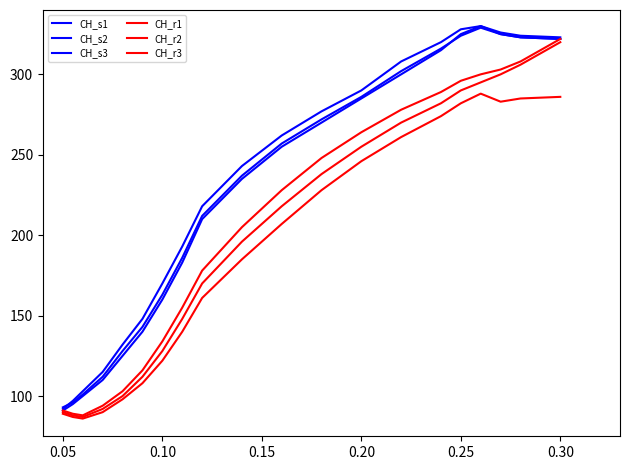

What is the greatest value displayed?

330